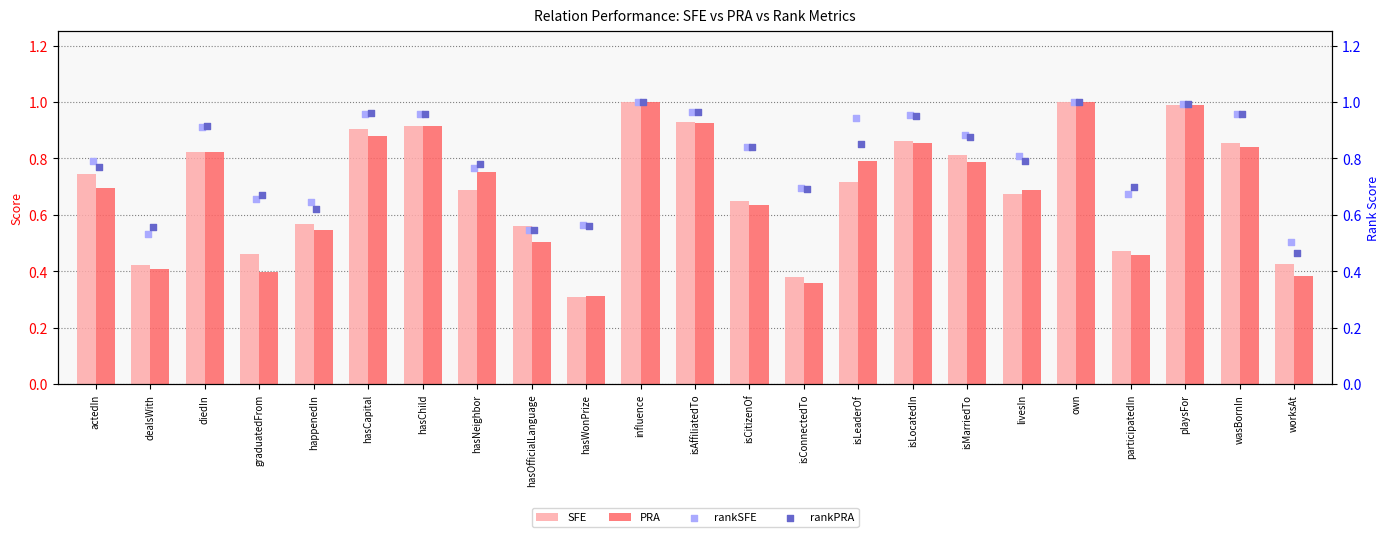

Which series contains the highest Y value?

SFE